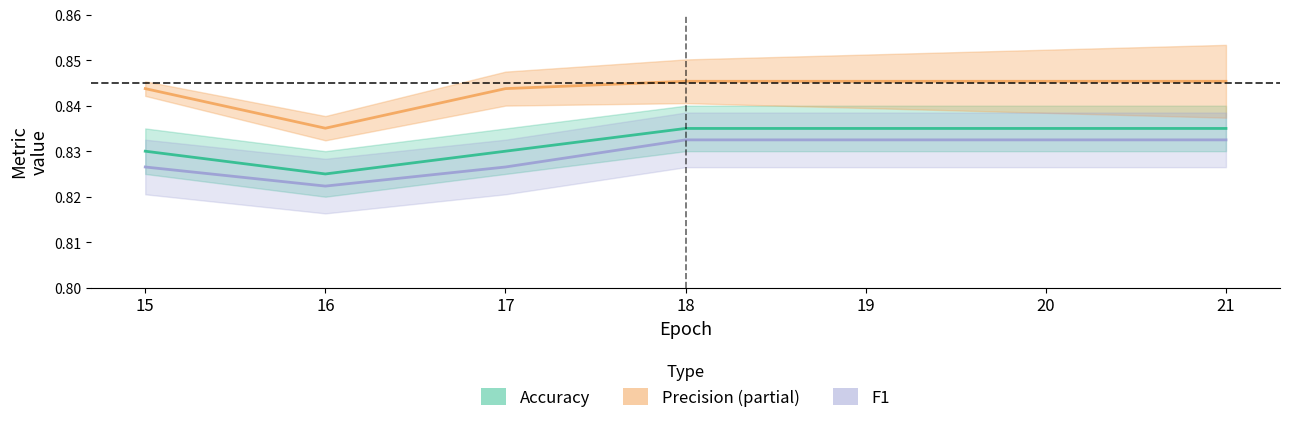

What is the sum of the F1 values at 17 and 19?

1.7